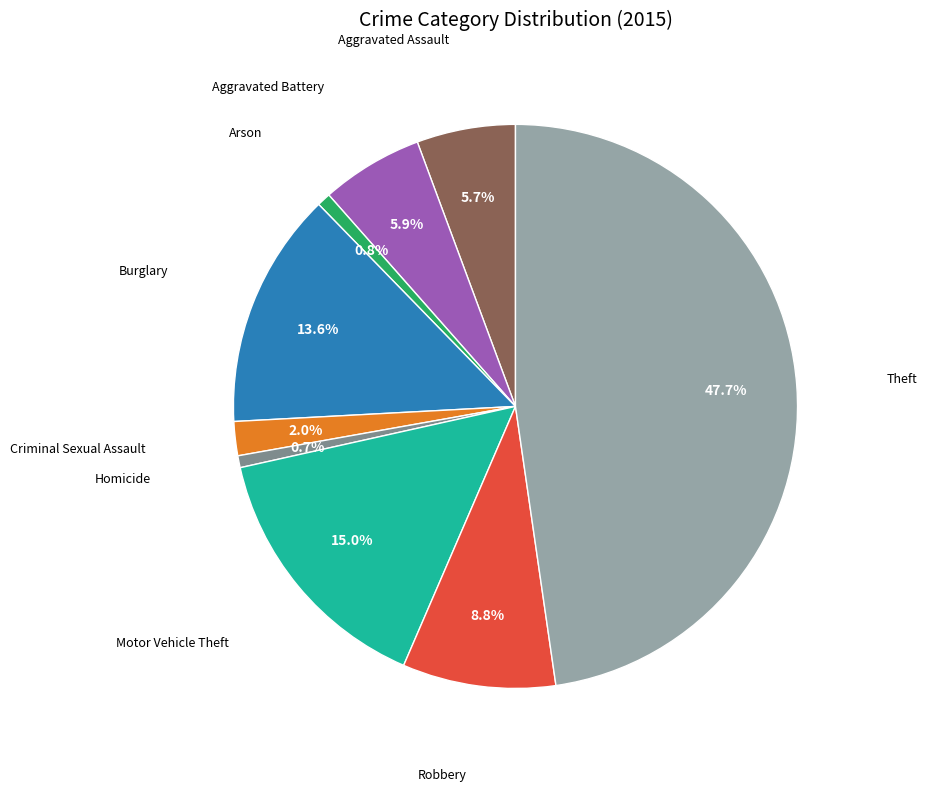

Is there a majority slice in this chart?

No